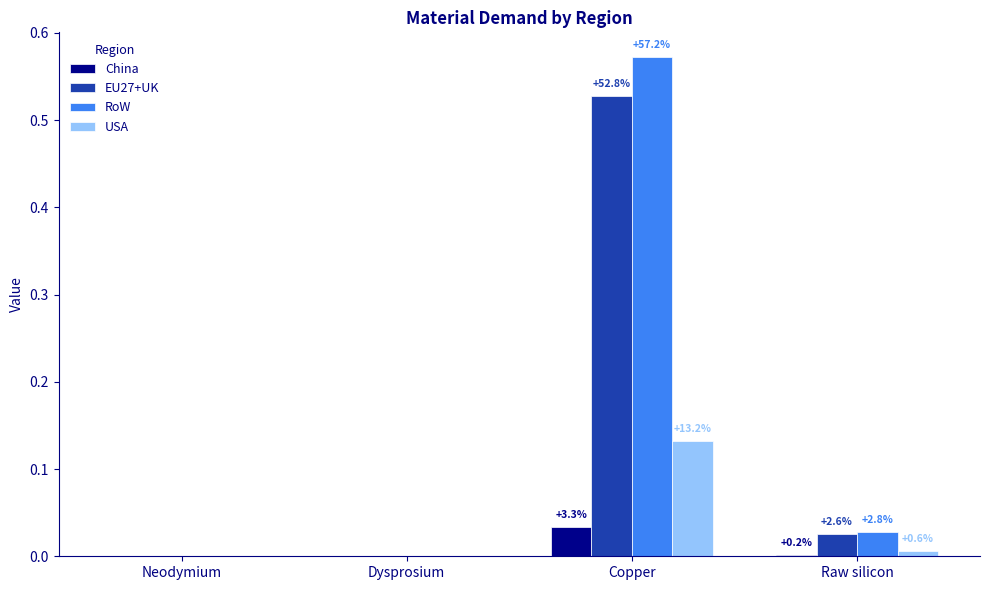

How many groups of bars are there?

4